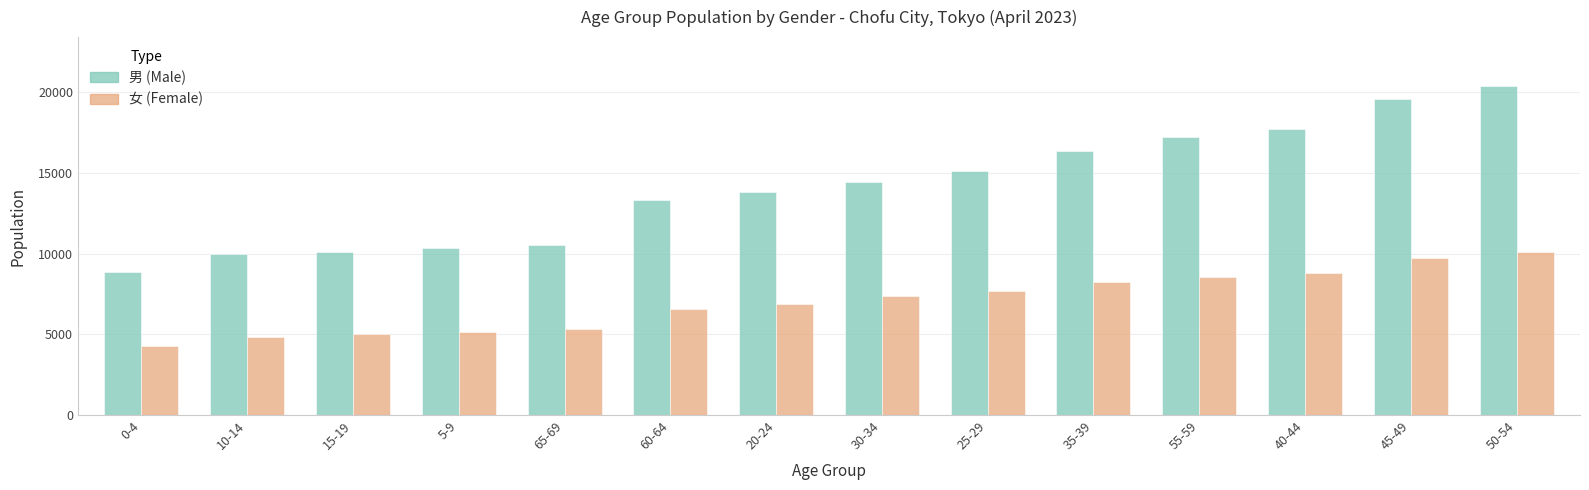

Does the chart contain stacked bars?

No